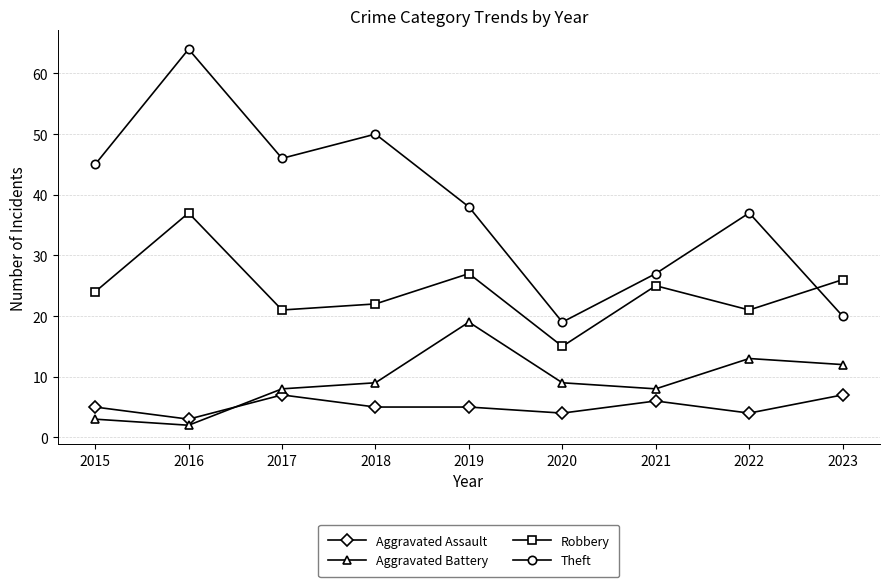

At 2016, list the series in order from smallest to largest.

Aggravated Battery, Aggravated Assault, Robbery, Theft